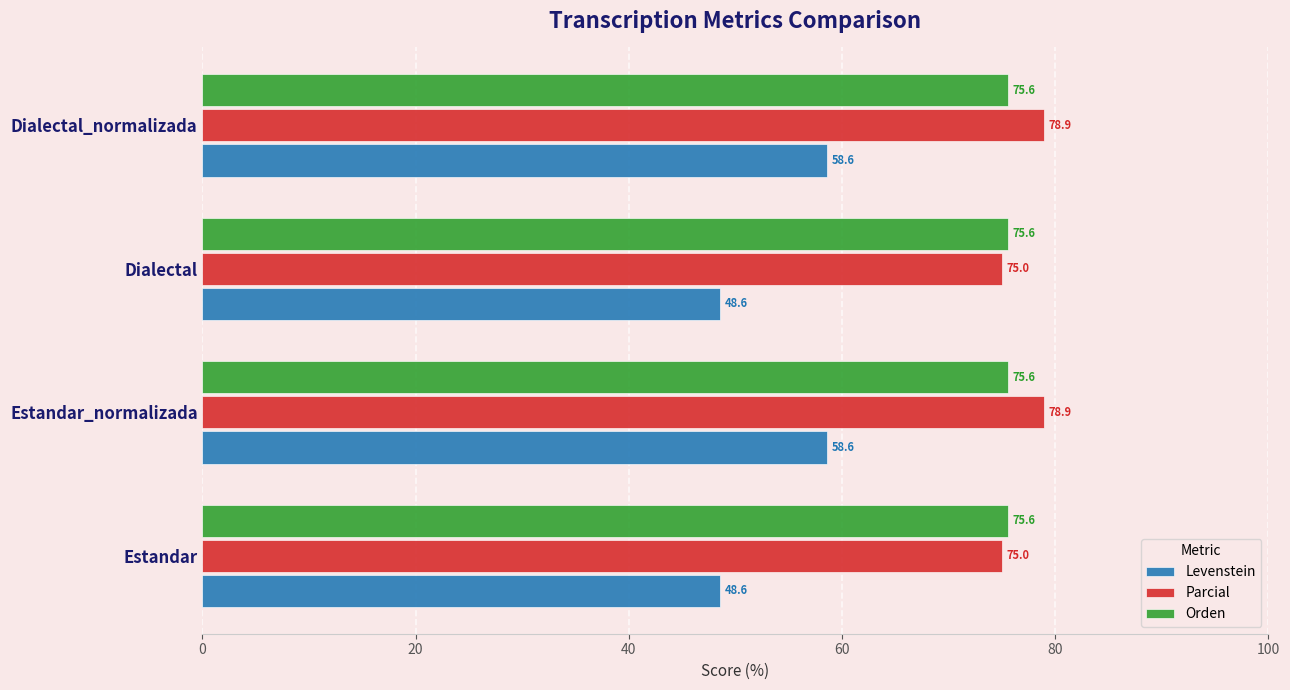

What is the highest value of the Parcial series?

78.9